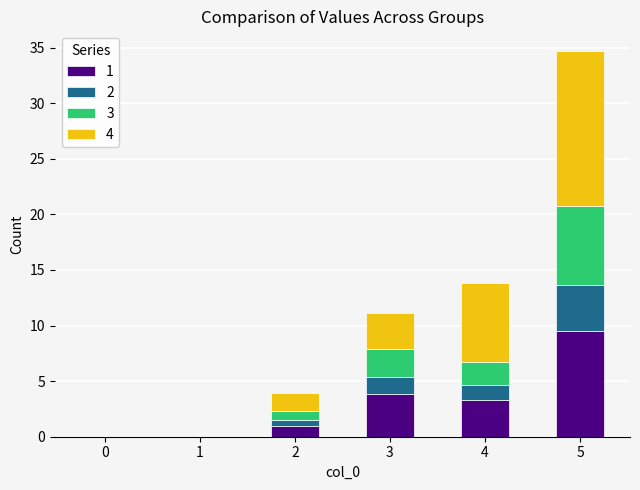

Does the chart contain stacked bars?

Yes